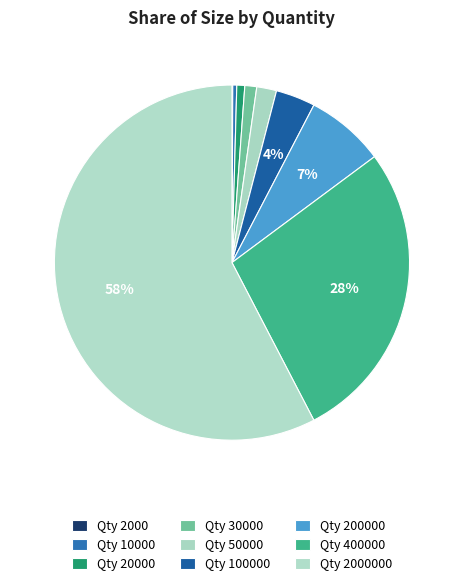

To the nearest percent, what is the average slice percentage?

11%